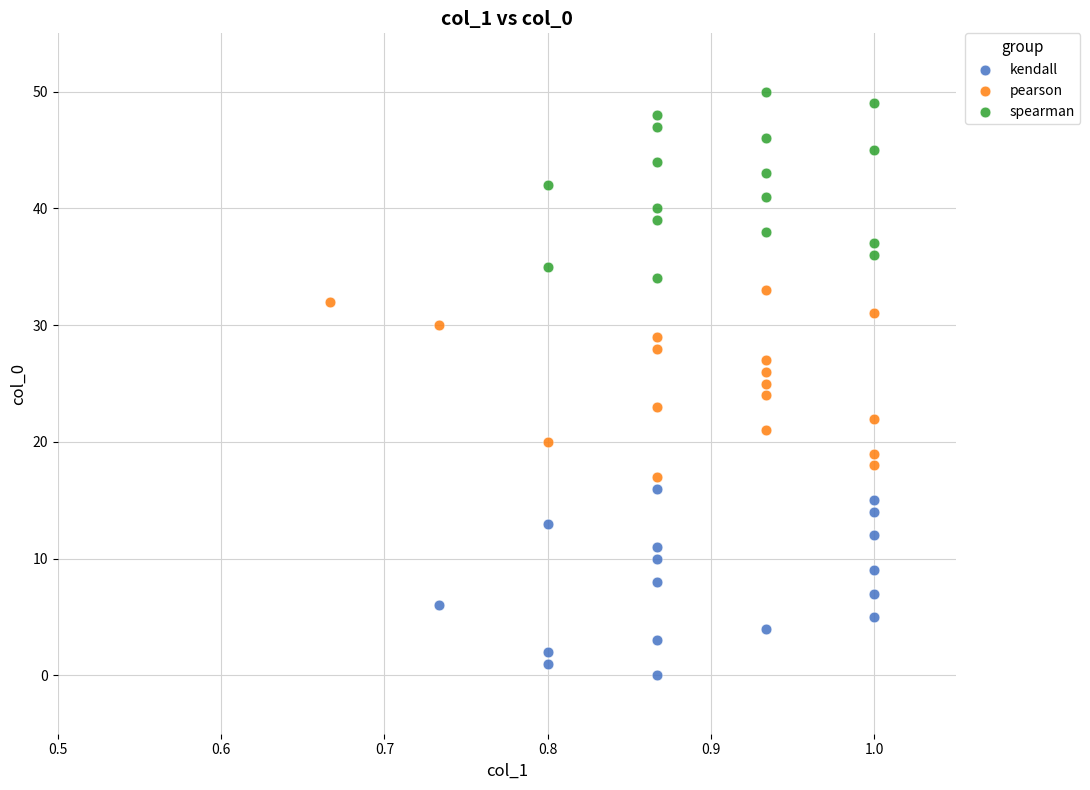

Which series contains the highest Y value?

spearman